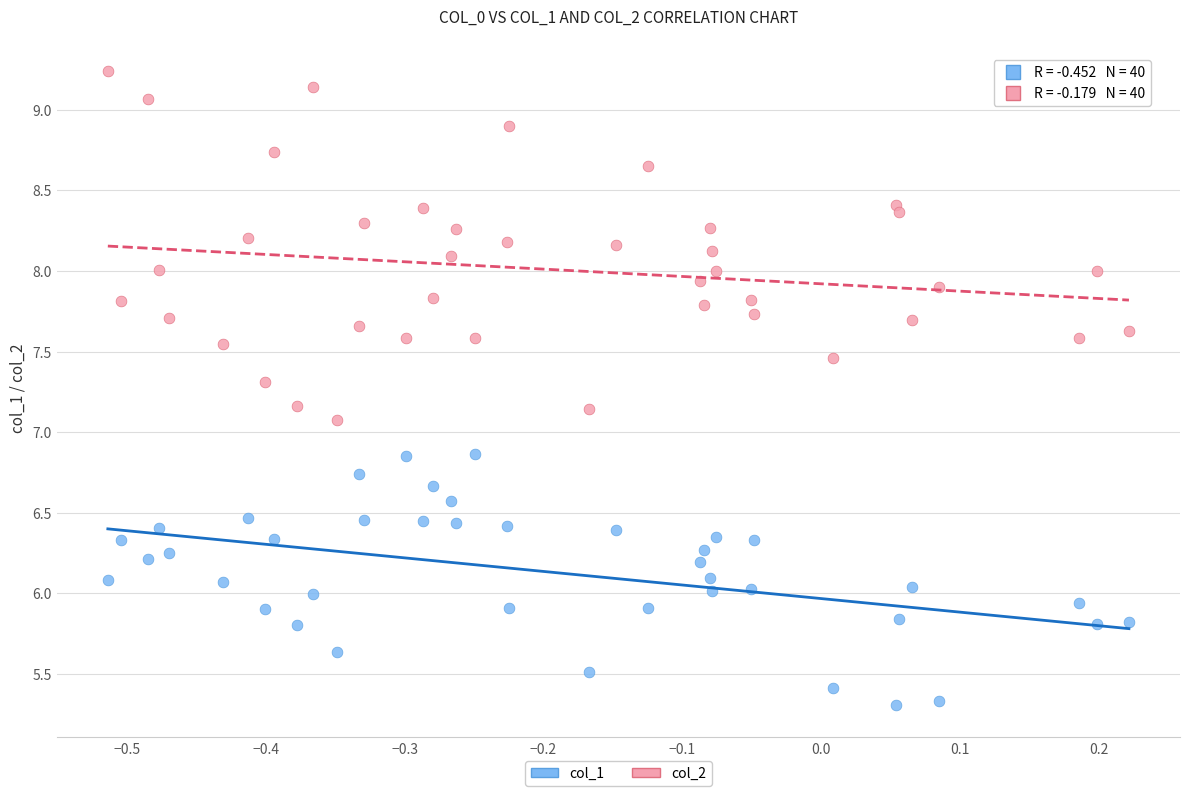

Which series has the largest Y range (max minus min)?

col_2